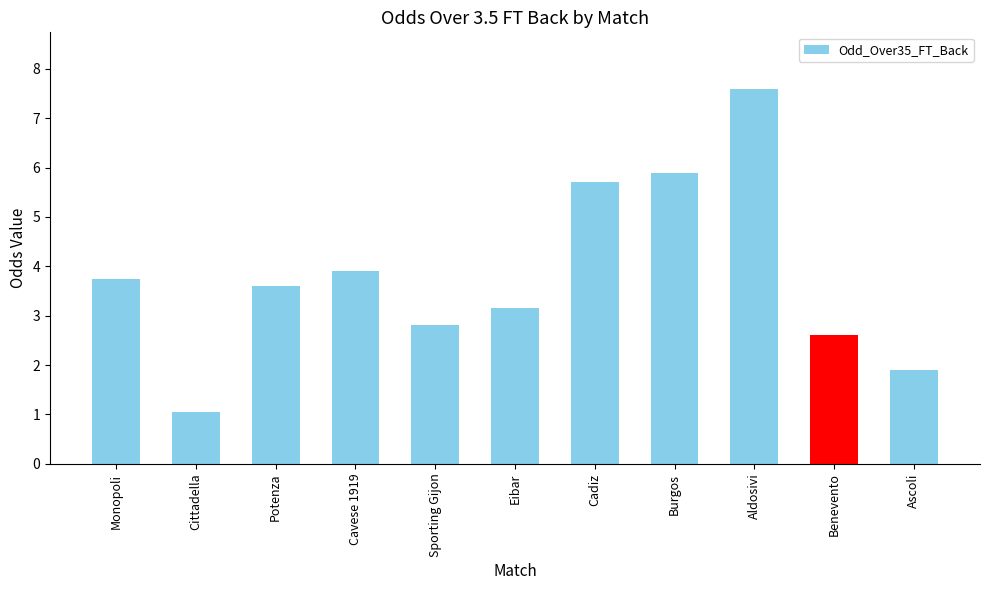

What is the minimum value shown in the chart?

1.1